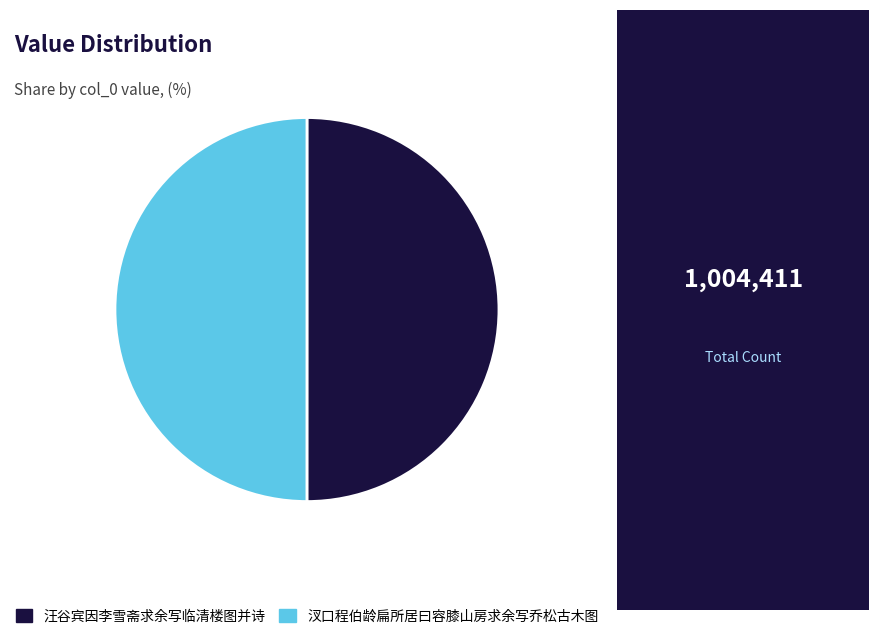

The 汪谷宾因李雪斋求余写临清楼图并诗 slice represents 50% of the pie. True or false?

True